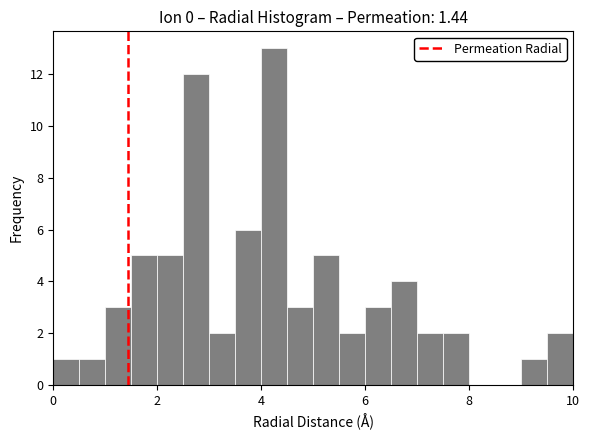

Read against the x-axis, roughly where is the centre of the tallest bar?

4.2